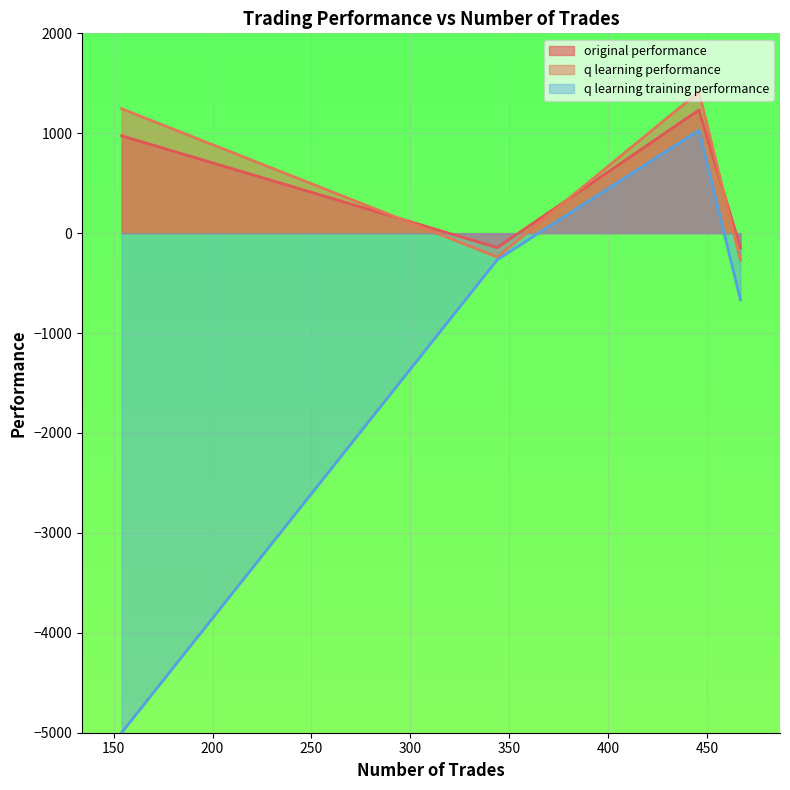

Which series has the largest range (max minus min)?

q learning training performance